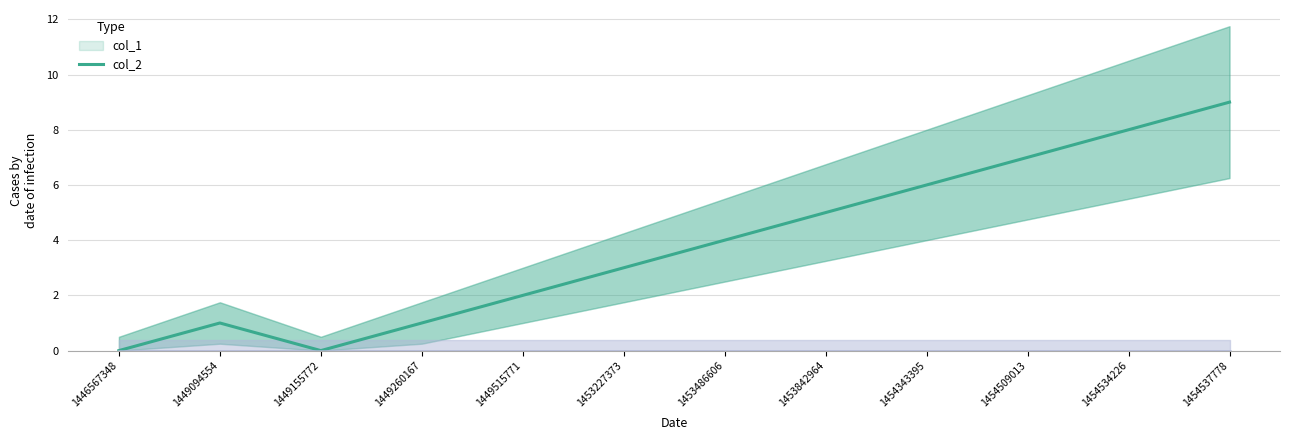

List the series in order of their overall mean, lowest first.

col_2, col_1